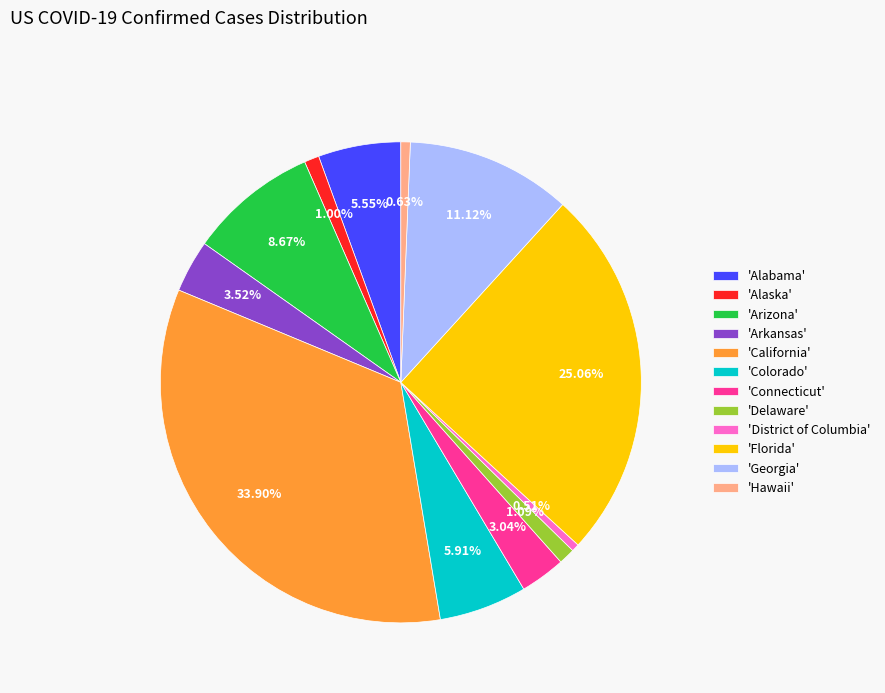

Which has a higher value, 'Arizona' or 'District of Columbia'?

'Arizona'